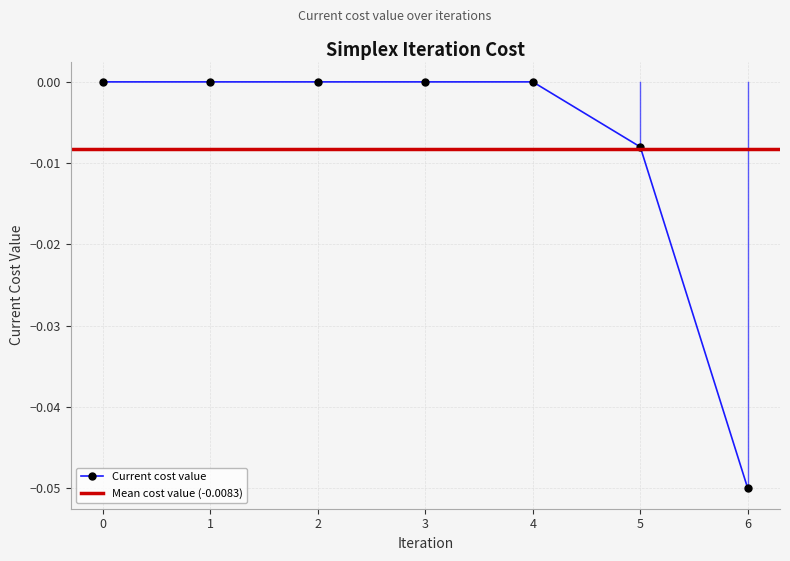

List the labels in order of value, smallest first.

6, 5, 0, 1, 2, 3, 4